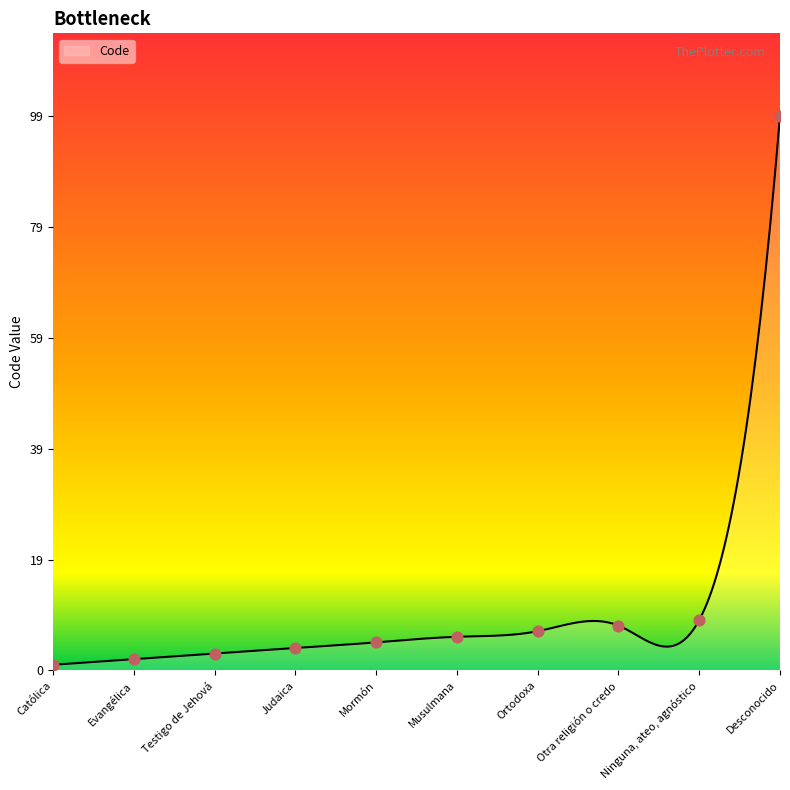

What is the change in value from Evangélica to Ninguna, ateo, agnóstico?

+7